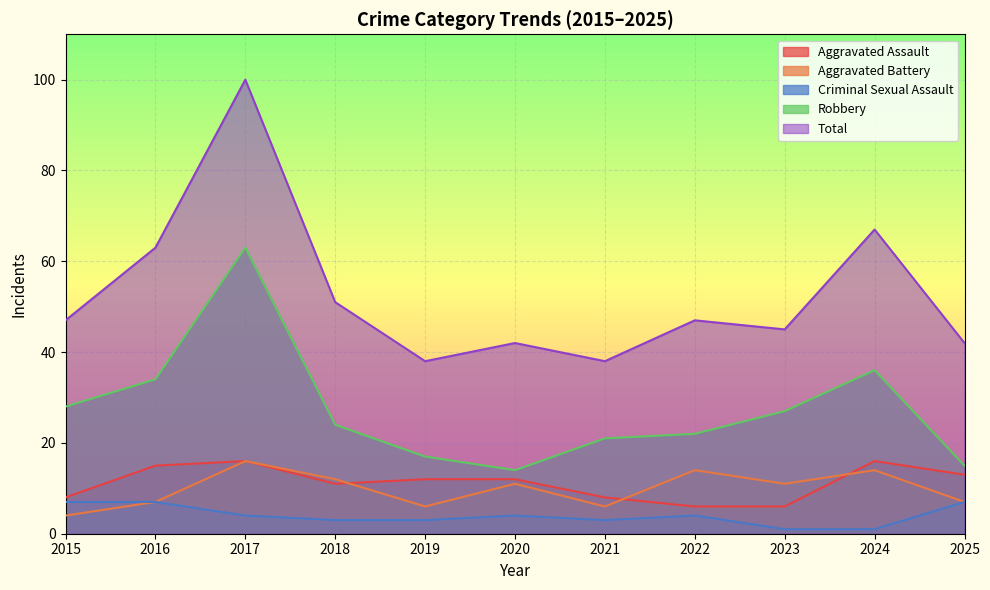

Reading left to right, what are all the values shown in this chart?

Aggravated Assault: 8	15	16	11	12	12	8	6	6	16	13
Aggravated Battery: 4	7	16	12	6	11	6	14	11	14	7
Criminal Sexual Assault: 7	7	4	3	3	4	3	4	1	1	7
Robbery: 28	34	63	24	17	14	21	22	27	36	15
Total: 47	63	100	51	38	42	38	47	45	67	42